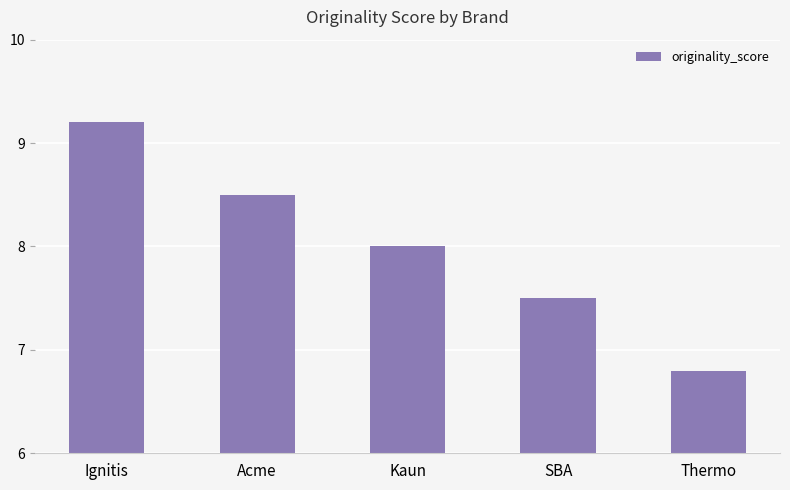

Reading right to left, extract all data points from this chart.

6.8	7.5	8.0	8.5	9.2